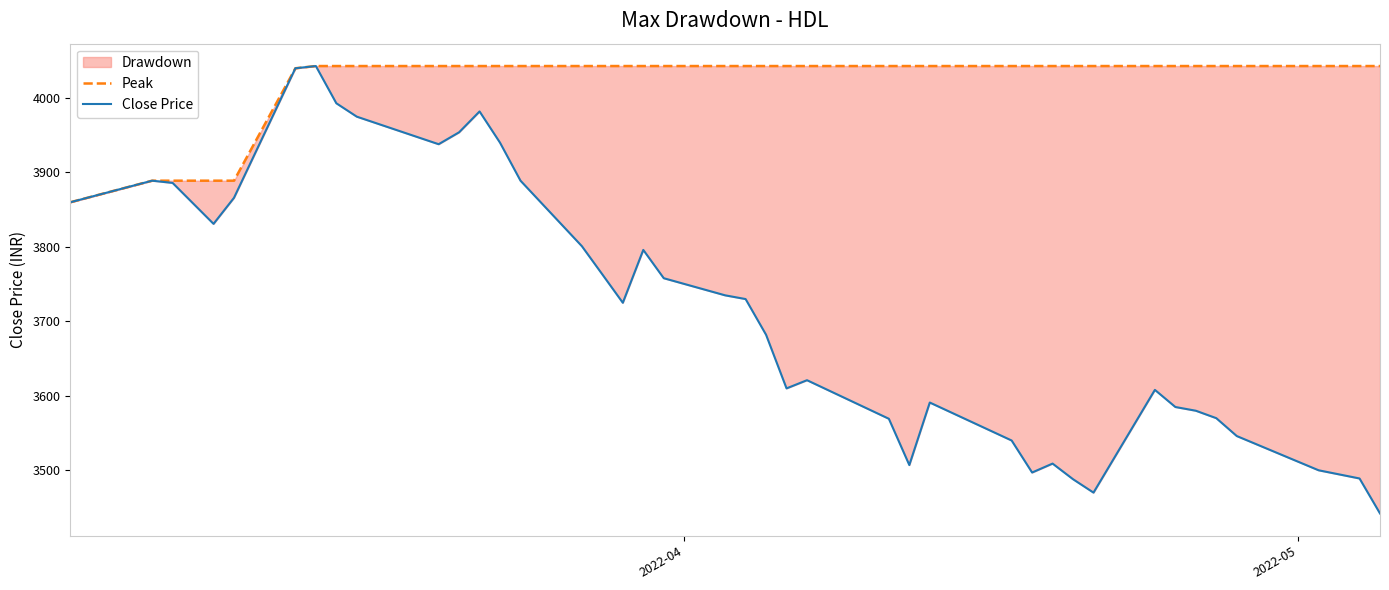

How many categories are shown in the chart?

40